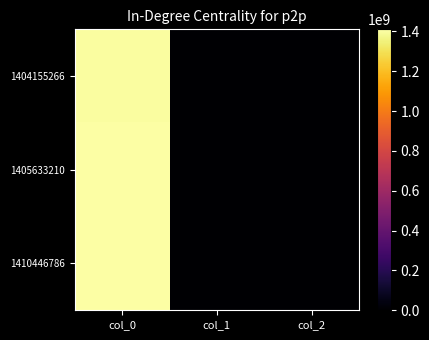

Rank the series by their average value, from lowest to highest.

1404155266, 1405633210, 1410446786